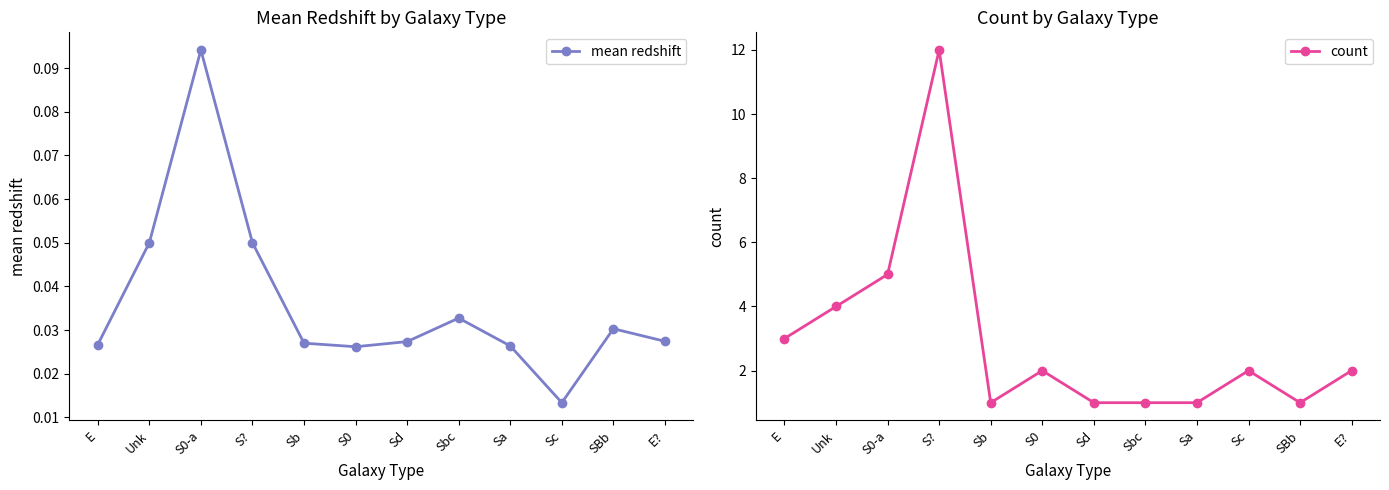

Reading right to left, extract all data points from this chart.

mean redshift: E?=0.0	SBb=0.0	Sc=0.0	Sa=0.0	Sbc=0.0	Sd=0.0	S0=0.0	Sb=0.0	S?=0.1	S0-a=0.1	Unk=0.1	E=0.0
count: E?=2.0	SBb=1.0	Sc=2.0	Sa=1.0	Sbc=1.0	Sd=1.0	S0=2.0	Sb=1.0	S?=12.0	S0-a=5.0	Unk=4.0	E=3.0